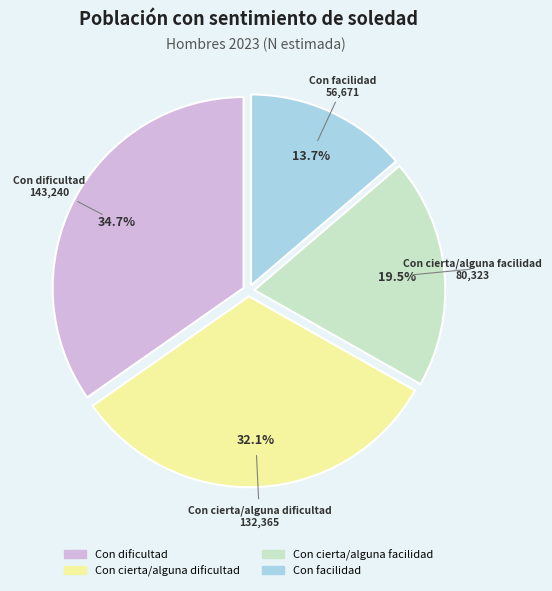

Does any single category account for the majority?

No